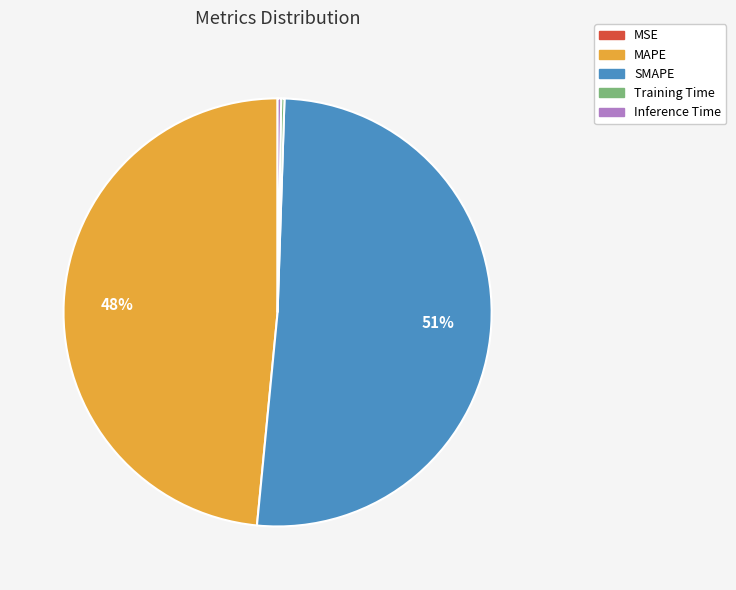

To the nearest percent, what is the average slice percentage?

20%